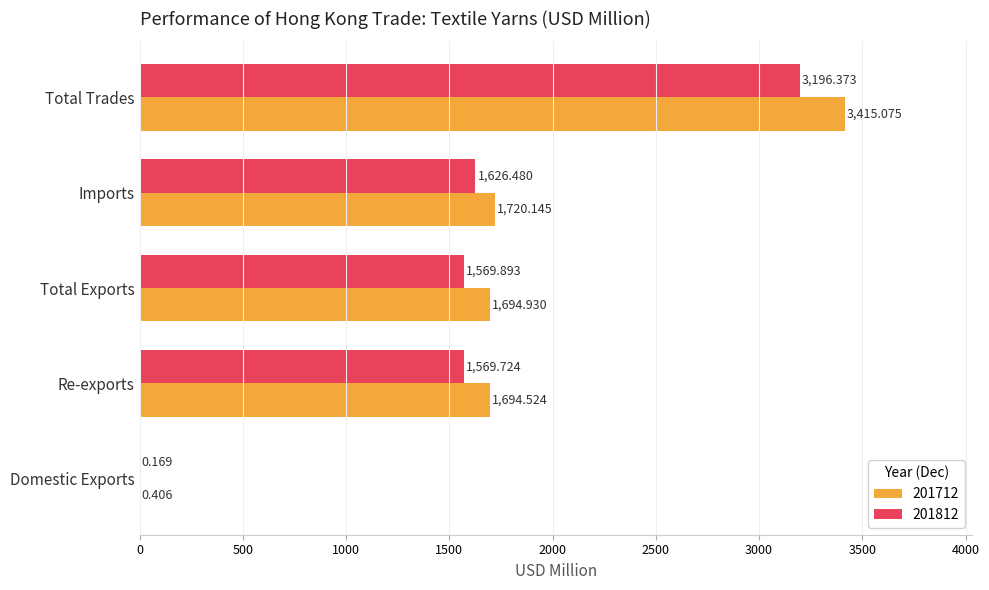

At which label is 201812 closest to 1598?

Total Exports